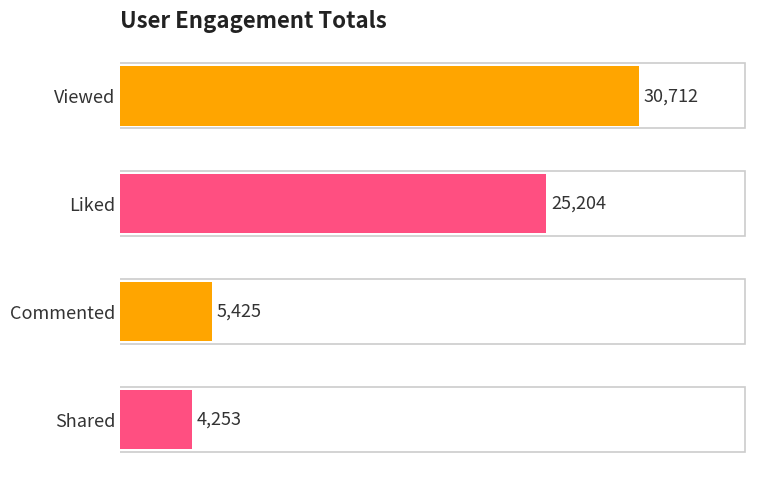

What is the sum of all values?

65594